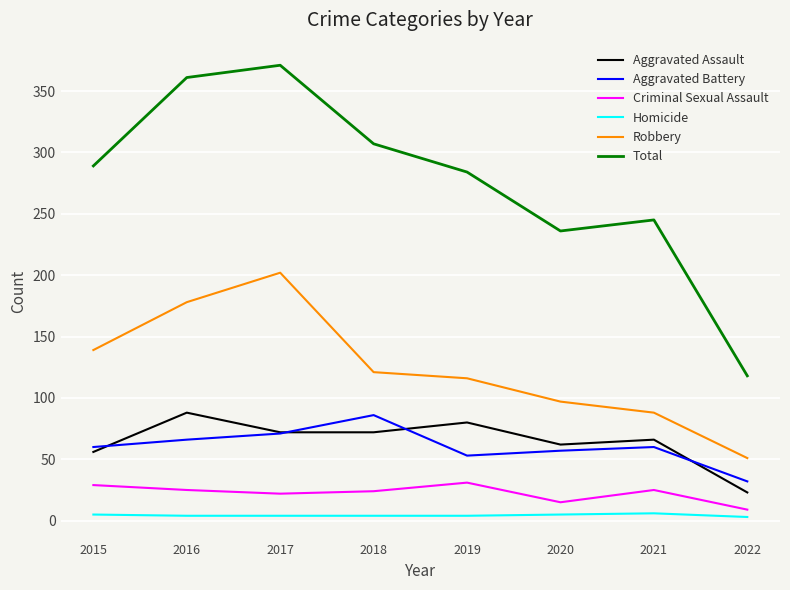

Between 2015 and 2022, which series saw the biggest shift?

Total